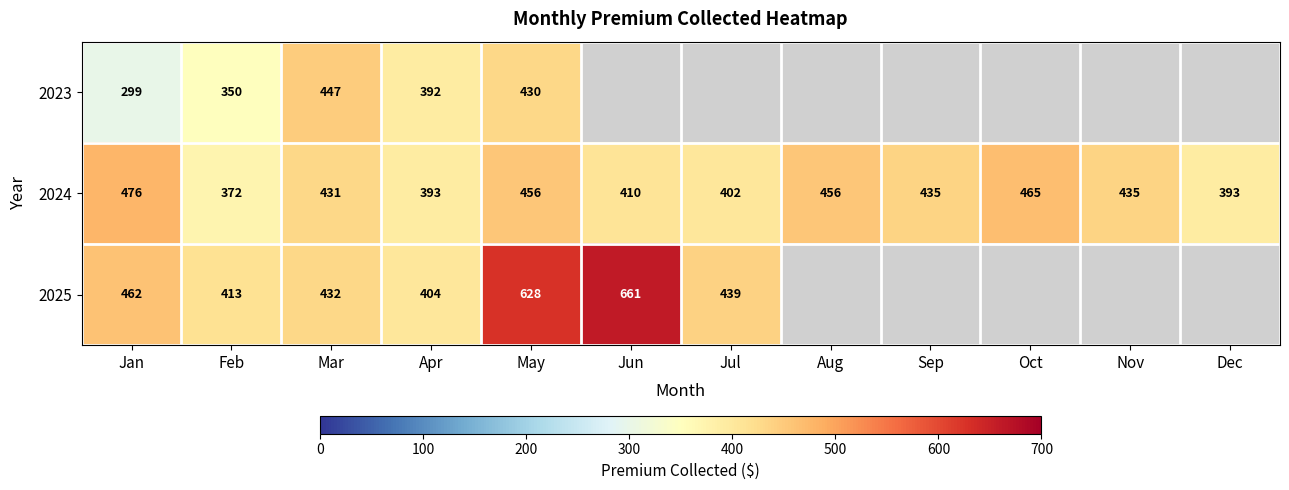

What is the spread (max minus min) of values at May?

198